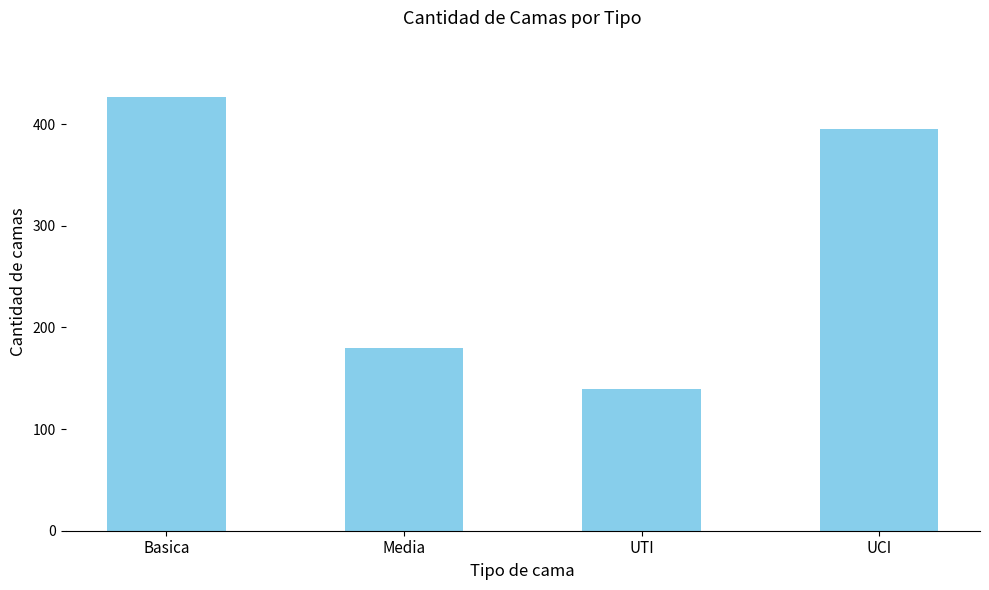

What is the value of the 4th bar from the left?

395.6